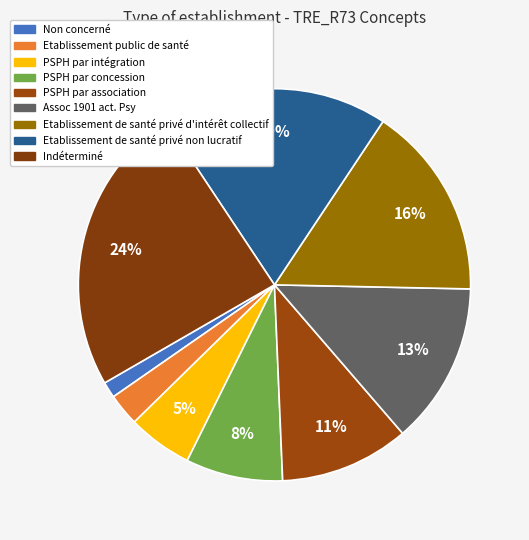

How many segments does this pie chart have?

9